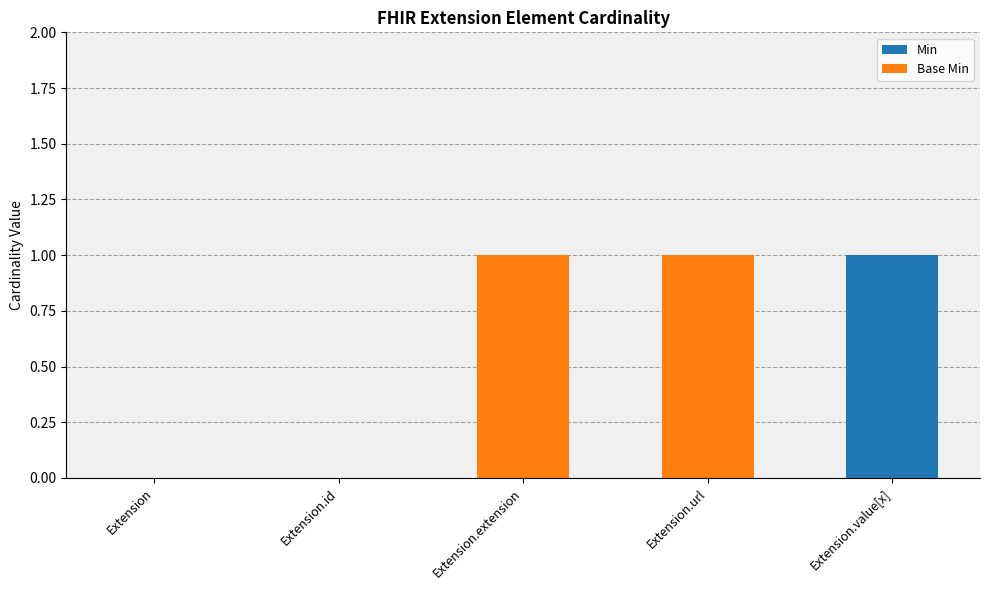

At which label does Min reach its peak?

Extension.value[x]